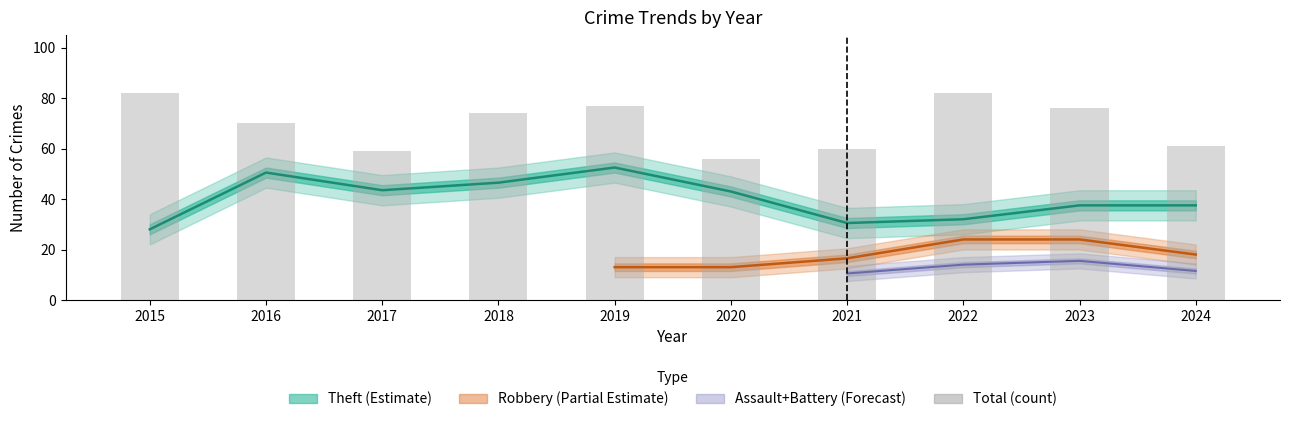

Are the bars horizontal?

No